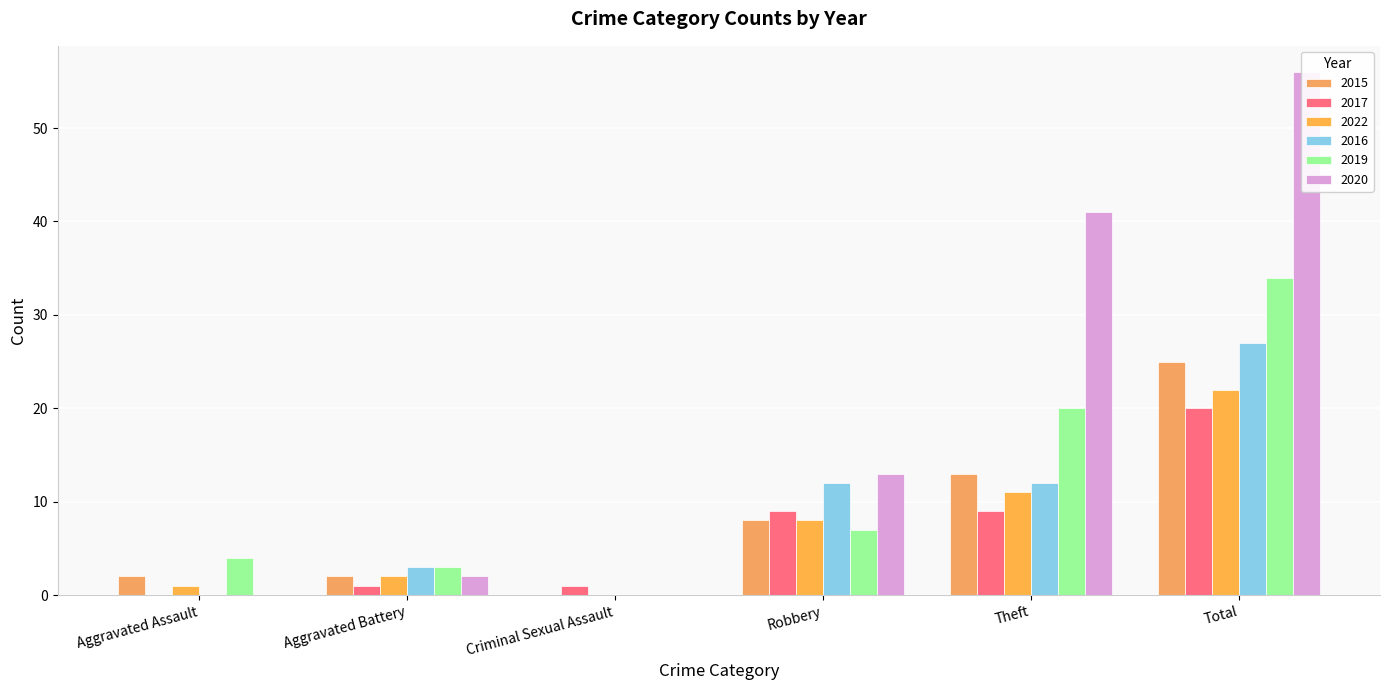

Does the chart contain stacked bars?

No